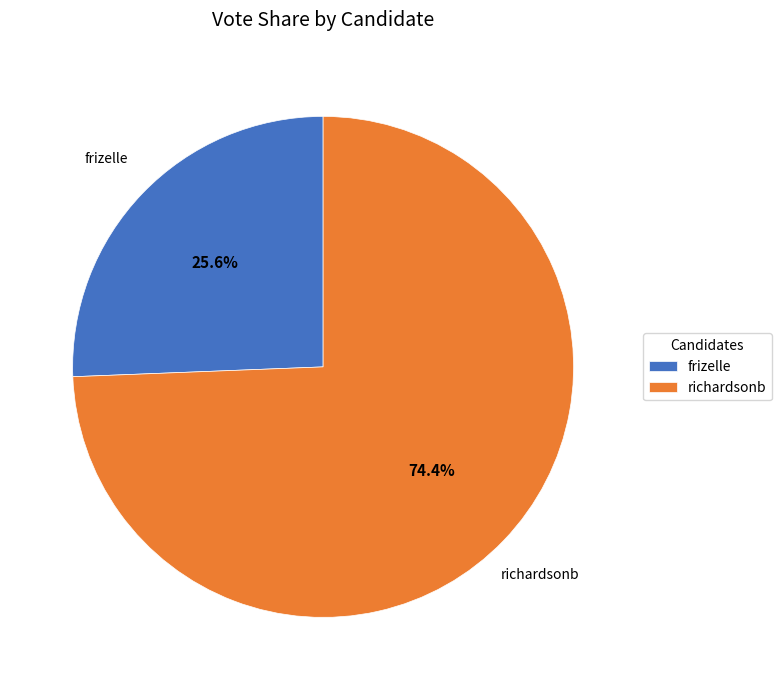

Rank the categories by value from highest to lowest.

richardsonb, frizelle